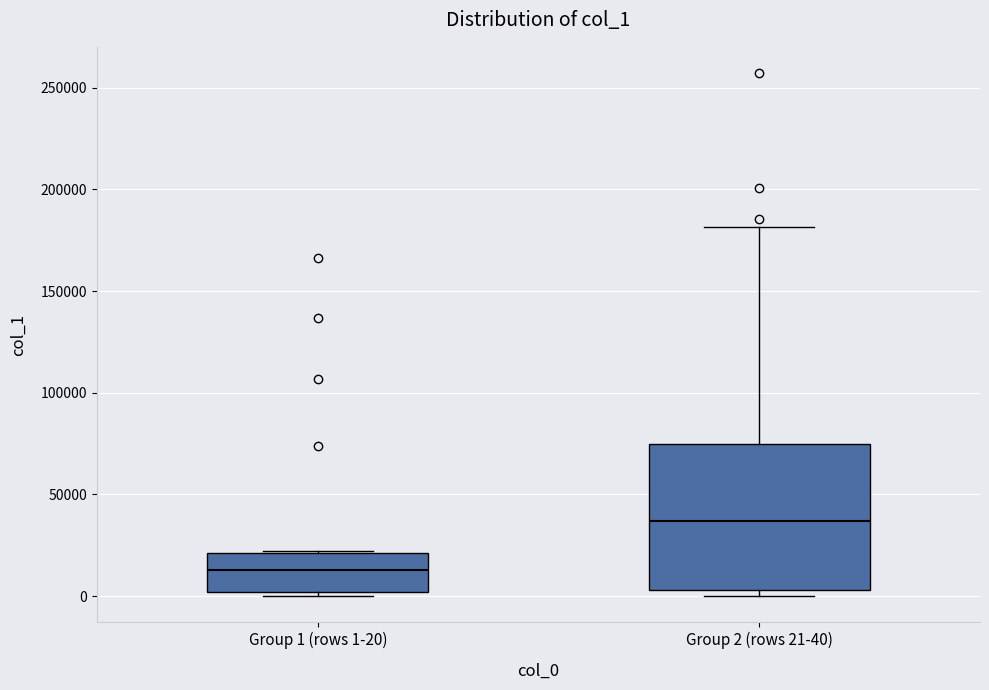

Reading left to right, read every box against the y-axis: the position of its median line, the range the box covers, and the ends of its whiskers. The values are not printed on the chart, so give them approximately, as read against the axis.

Group 1 (rows 1-20): median 15000, box 0 to 20000, whiskers 0 (just below the box's lower edge) to 20000
Group 2 (rows 21-40): median 35000, box 5000 to 75000, whiskers 0 to 180000